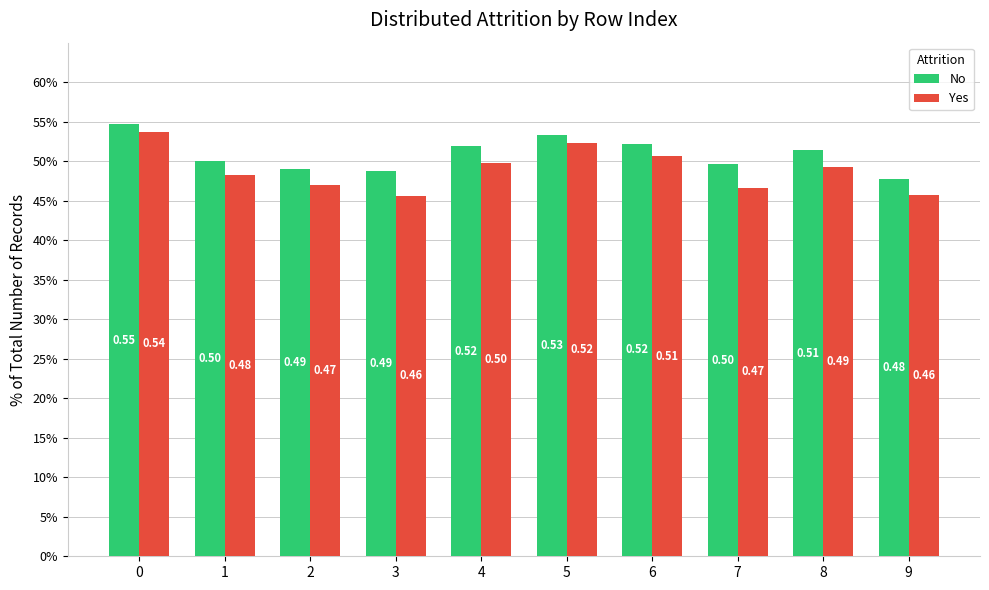

At how many categories does at least one series exceed 0?

10